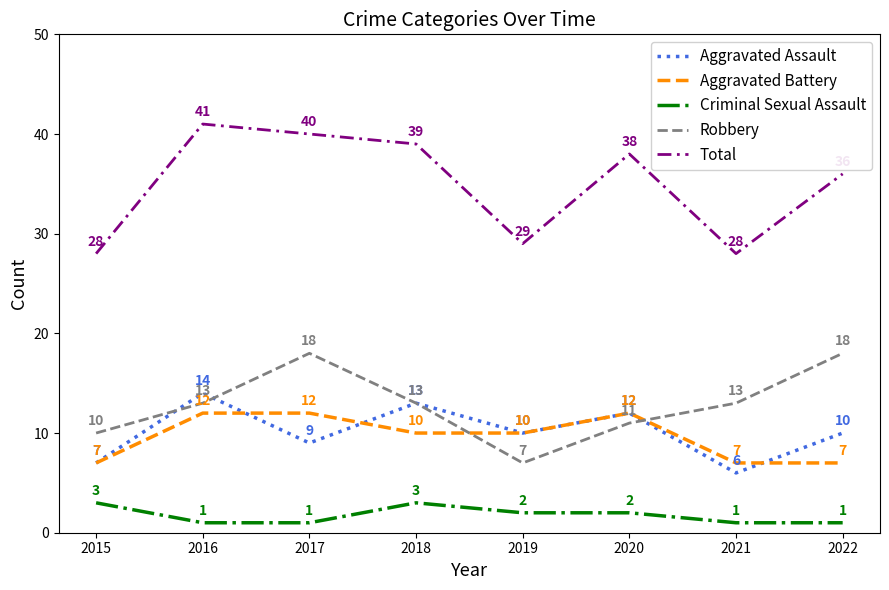

What is the minimum value shown in the chart?

1